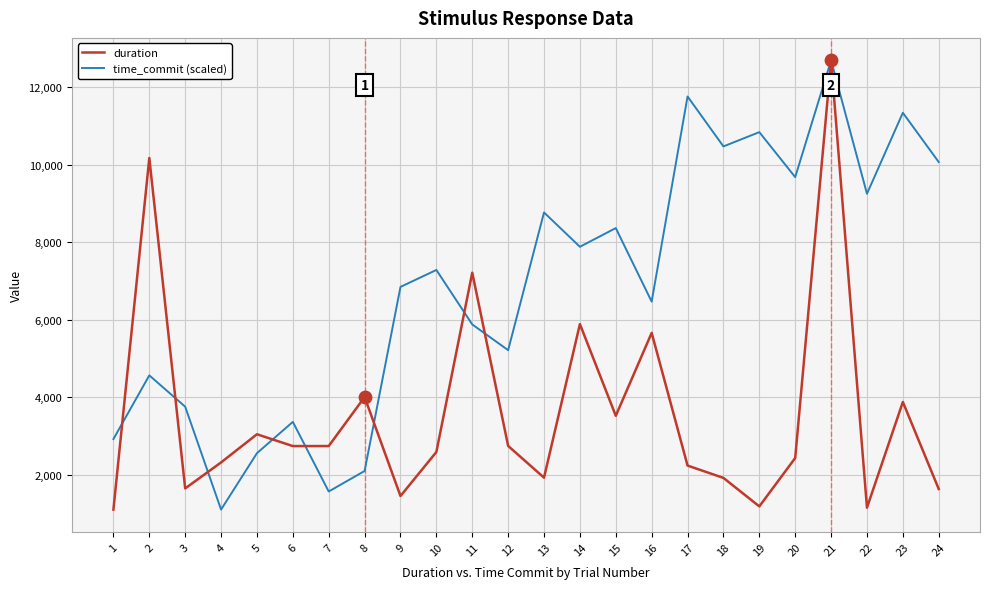

Which series changed the most between 16 and 17?

time_commit (scaled)